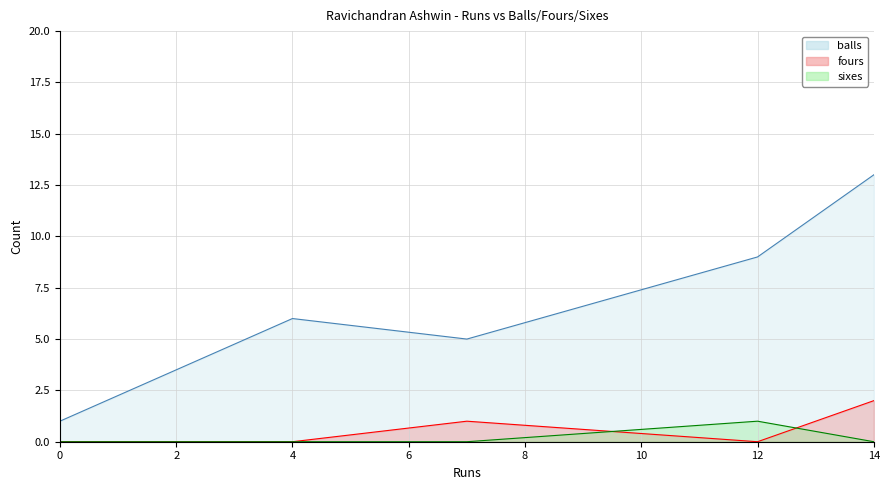

Is the value of sixes at 14 greater than the value of fours at 0?

No